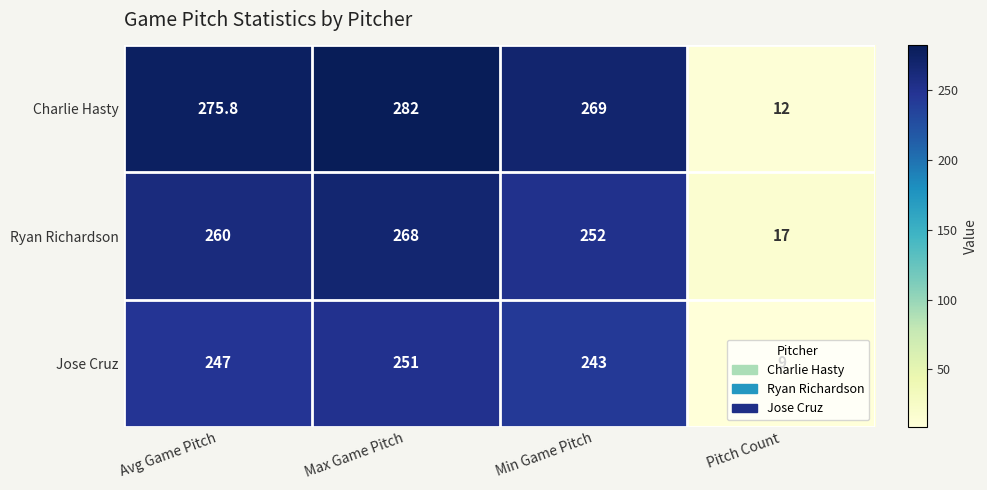

The value of Ryan Richardson at Max Game Pitch is 268.0. True or false?

True